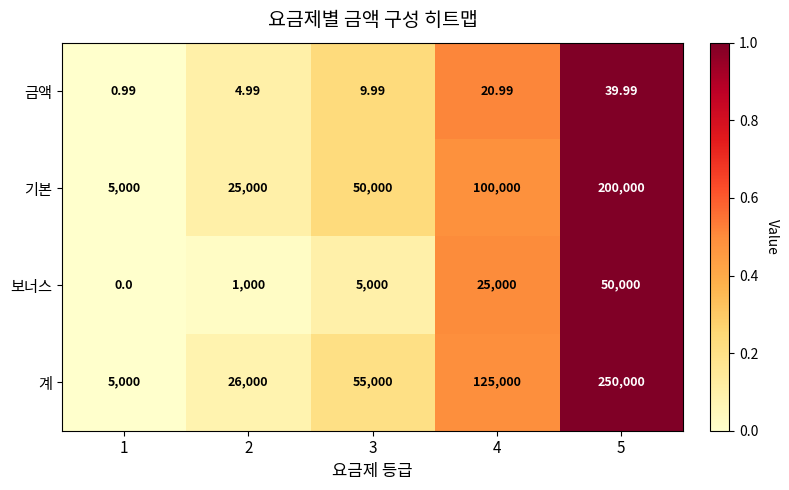

At 5, list the series in order from largest to smallest.

계, 기본, 보너스, 금액